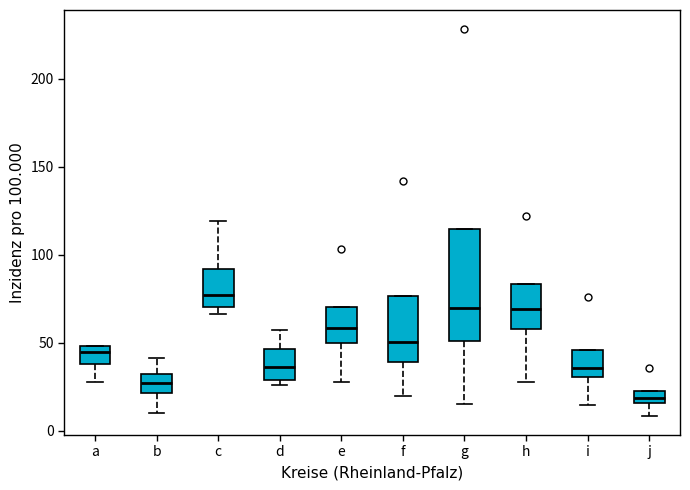

Which box is the tallest, from its lower edge to its upper edge?

g